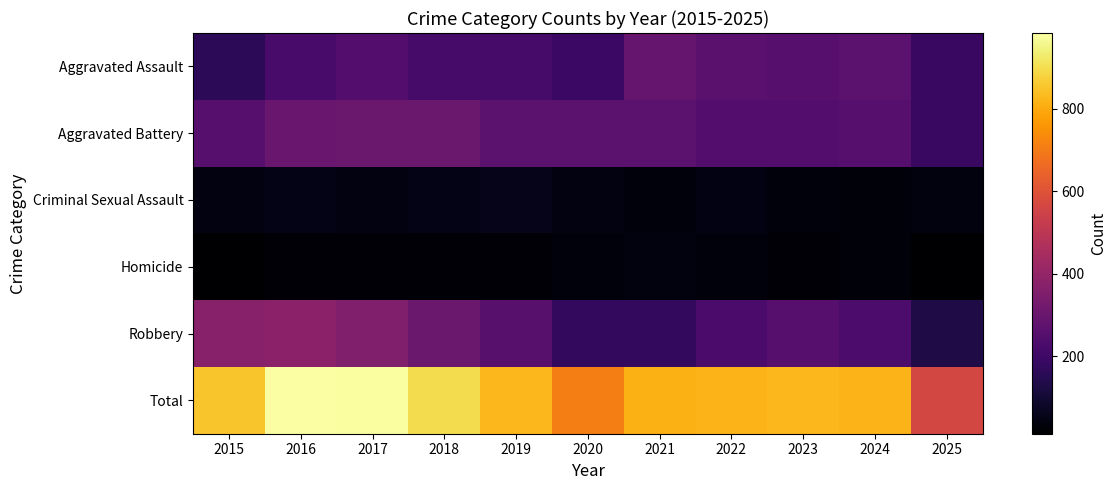

Reading left to right, transcribe all the data shown in this chart.

Aggravated Assault: 2015=164	2016=225	2017=251	2018=220	2019=220	2020=192	2021=295	2022=264	2023=259	2024=267	2025=191
Aggravated Battery: 2015=259	2016=298	2017=303	2018=302	2019=267	2020=268	2021=270	2022=249	2023=251	2024=258	2025=188
Criminal Sexual Assault: 2015=43	2016=51	2017=41	2018=51	2019=55	2020=40	2021=33	2022=44	2023=35	2024=31	2025=38
Homicide: 2015=13	2016=28	2017=27	2018=23	2019=21	2020=34	2021=38	2022=35	2023=23	2024=30	2025=14
Robbery: 2015=372	2016=381	2017=356	2018=302	2019=263	2020=174	2021=175	2022=227	2023=257	2024=231	2025=132
Total: 2015=851	2016=983	2017=978	2018=898	2019=826	2020=708	2021=811	2022=819	2023=825	2024=817	2025=563